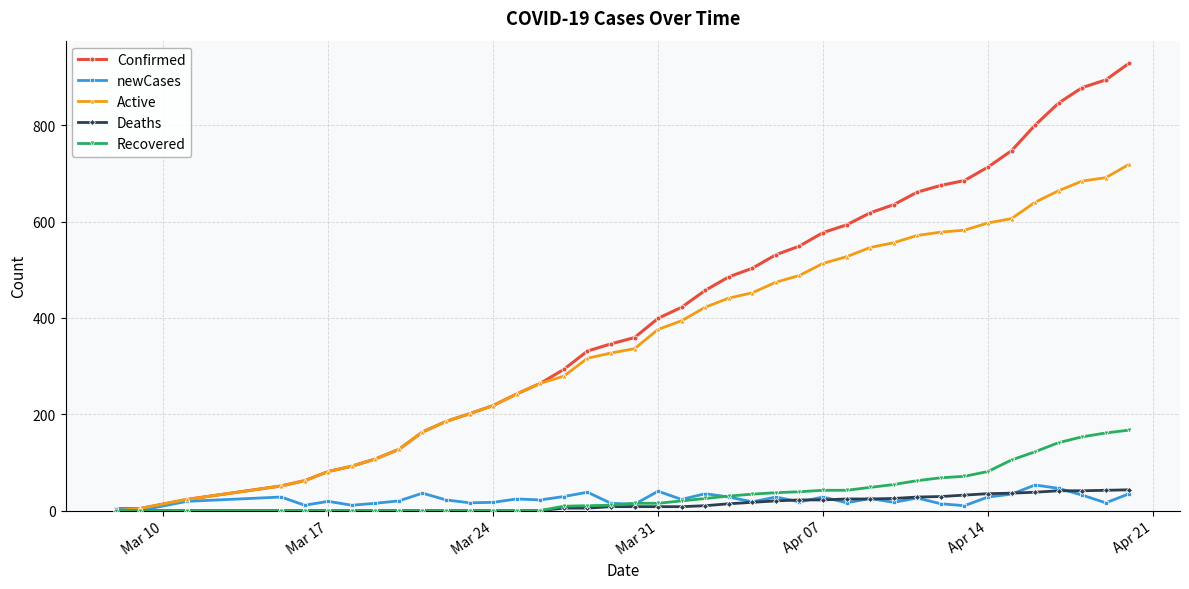

What is the greatest value displayed?

929